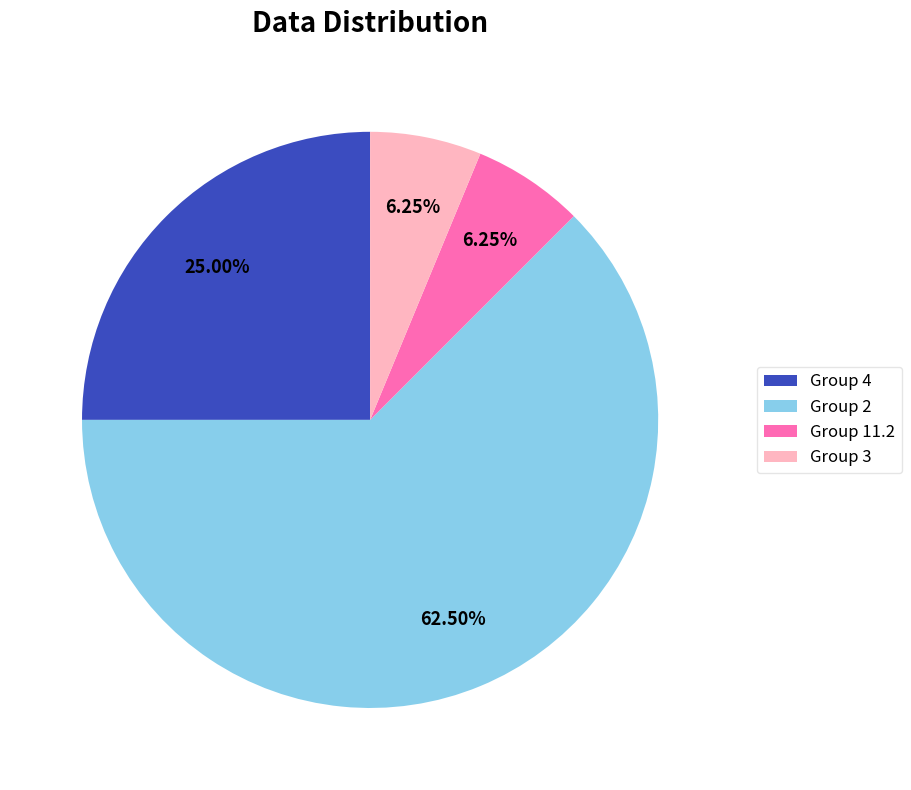

Does any single category account for the majority?

Yes